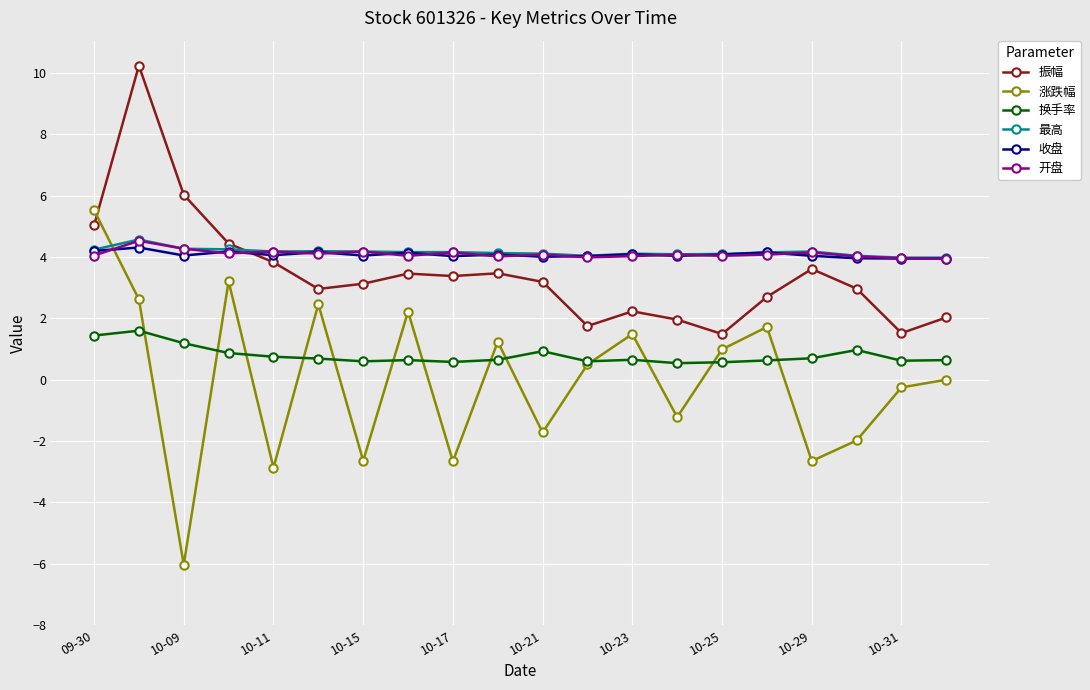

How many intersections are there between 收盘 and 涨跌幅?

1